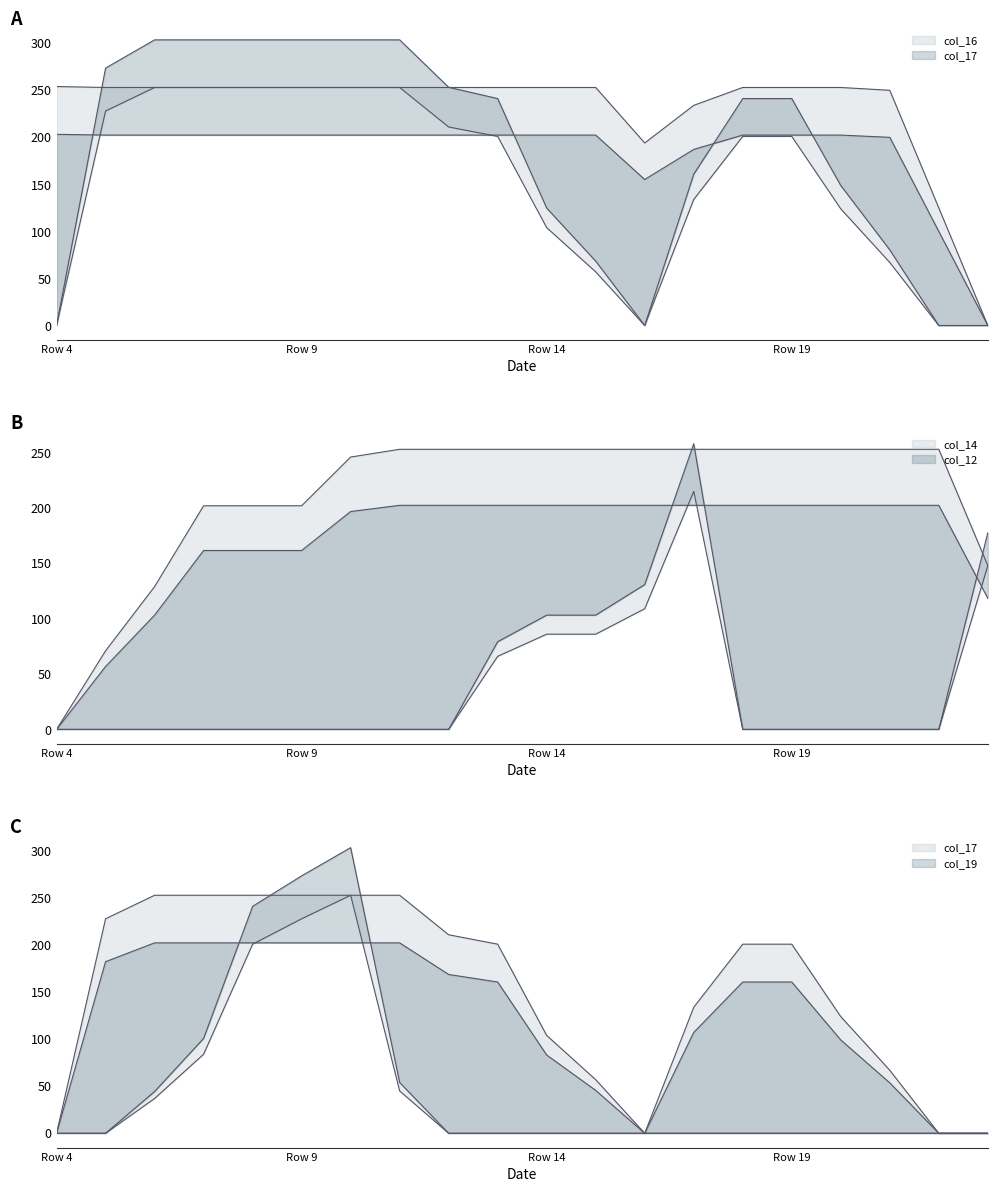

At which label does col_14 reach its minimum?

Row 4